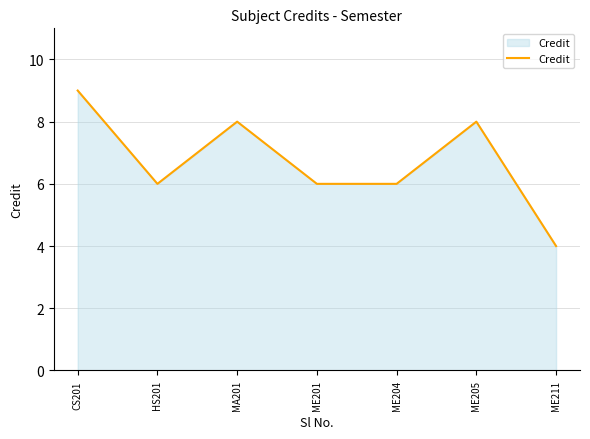

What is the difference between the values at ME211 and ME201?

2